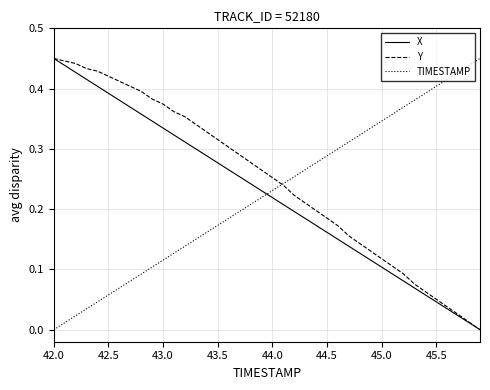

Which series has the largest total across all categories?

Y